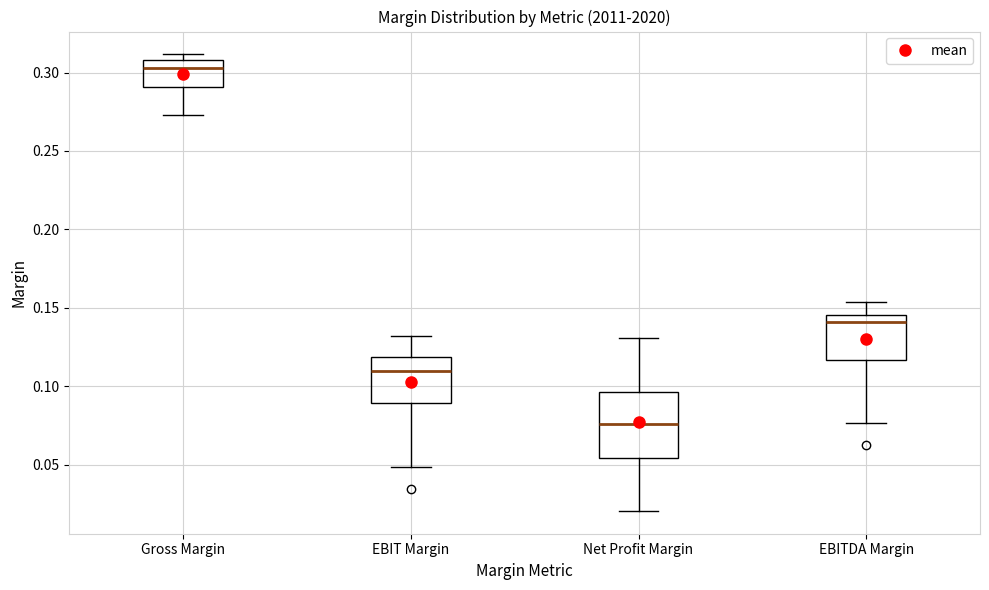

Which box's median line is the highest?

Gross Margin